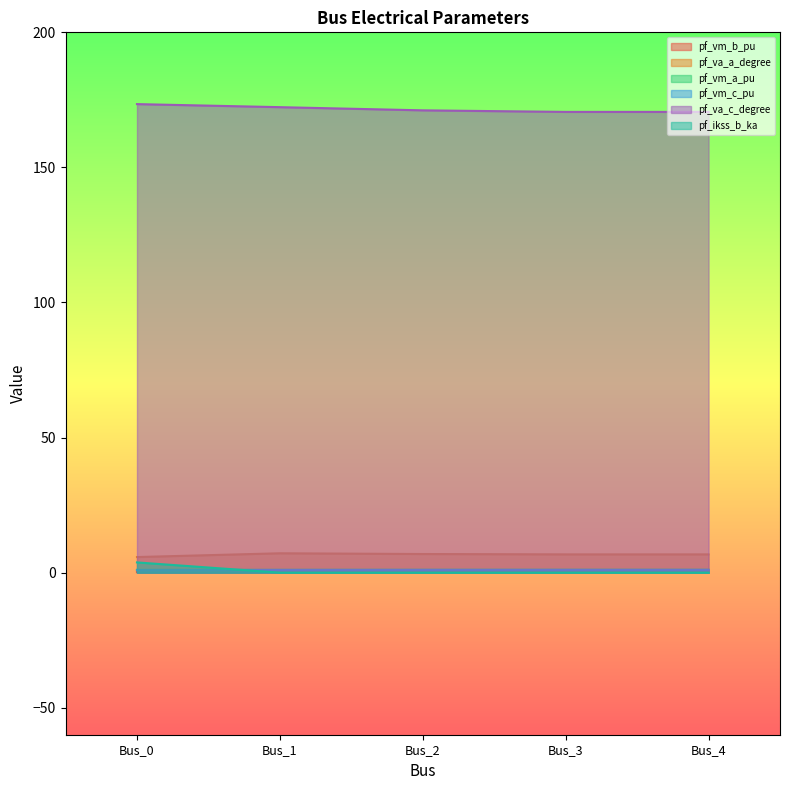

Where is pf_va_a_degree nearest to the value 6?

Bus_0